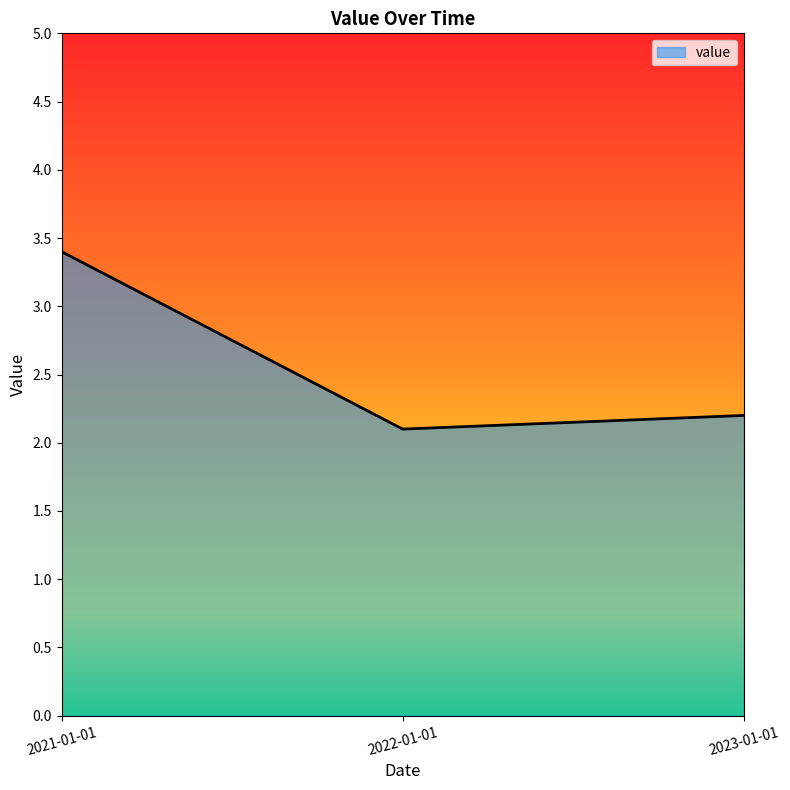

Which has a higher value, 2023-01-01 or 2022-01-01?

2023-01-01